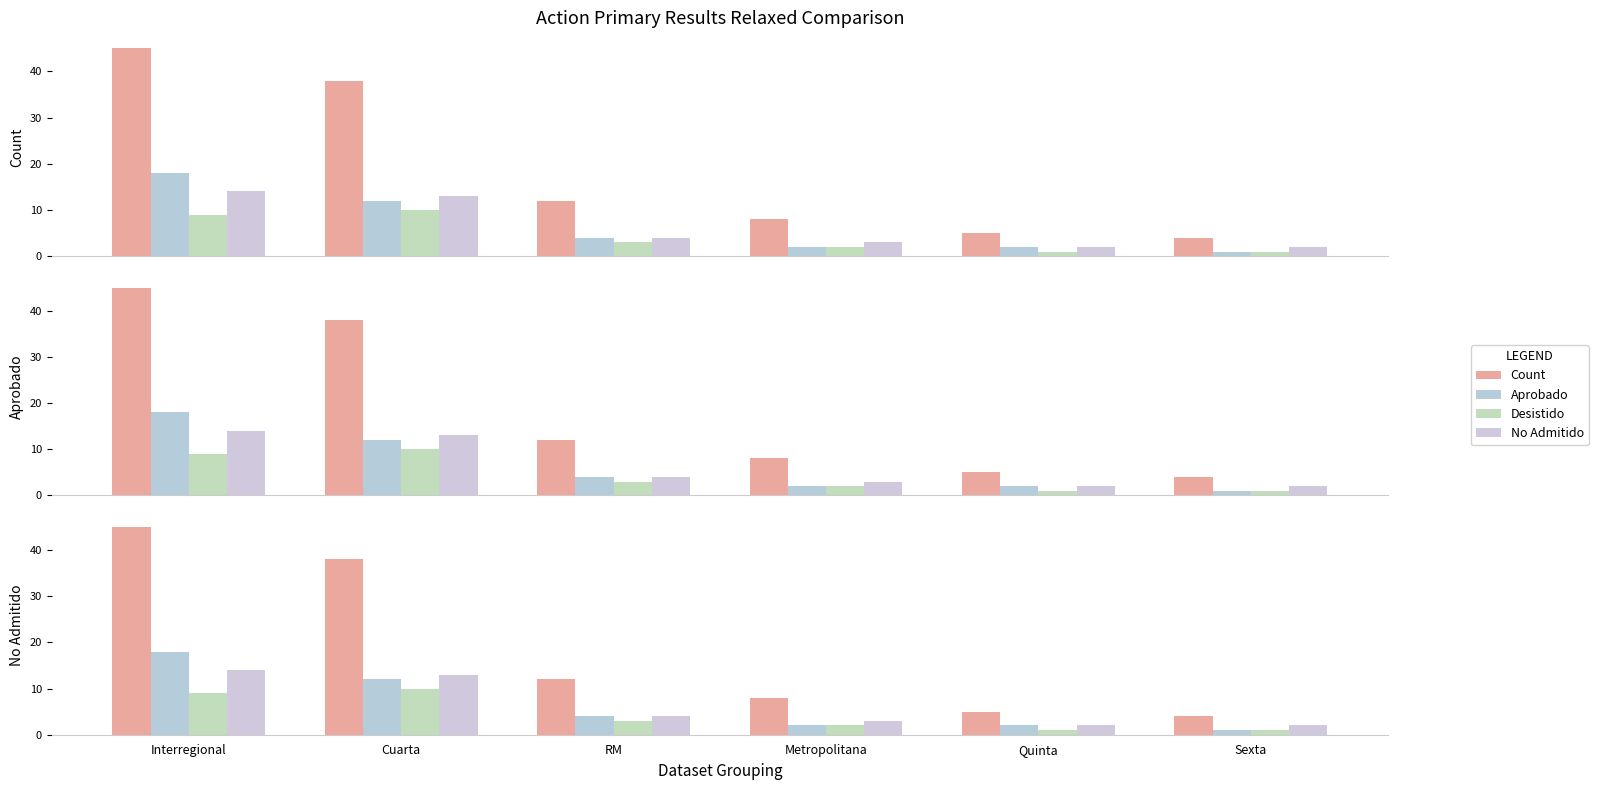

Rank the series at Sexta from lowest to highest value.

Aprobado, Desistido, No Admitido, Count